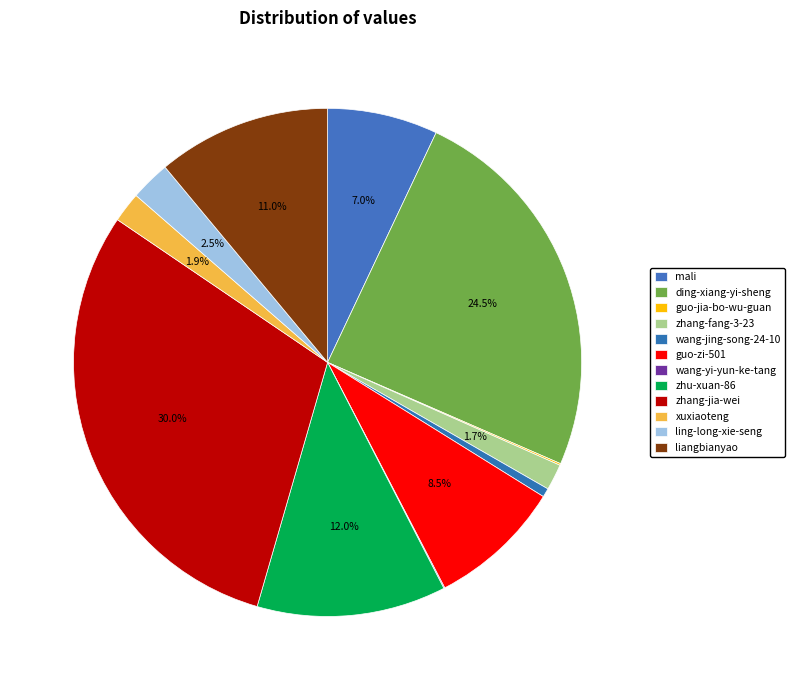

Do xuxiaoteng and ling-long-xie-seng together represent more than half of the pie?

No